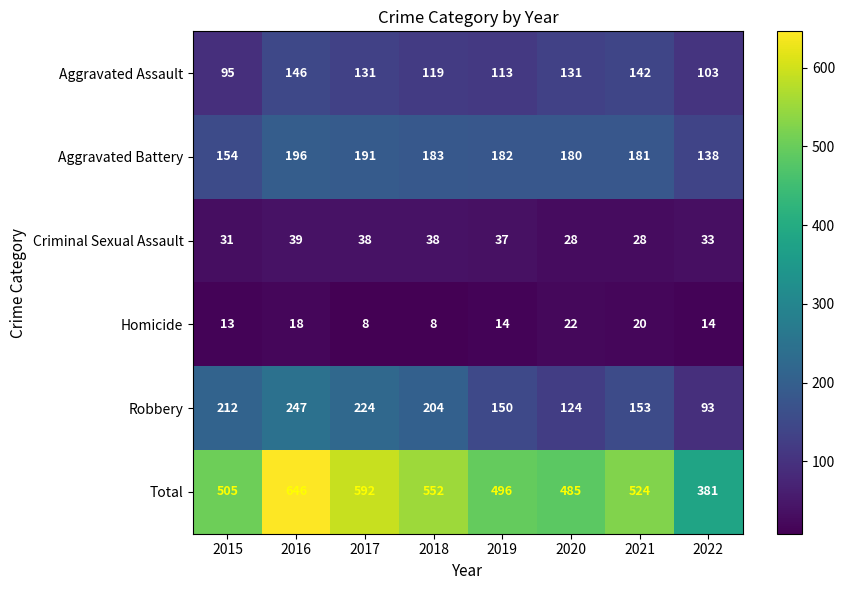

How many distinct data groups are displayed?

6